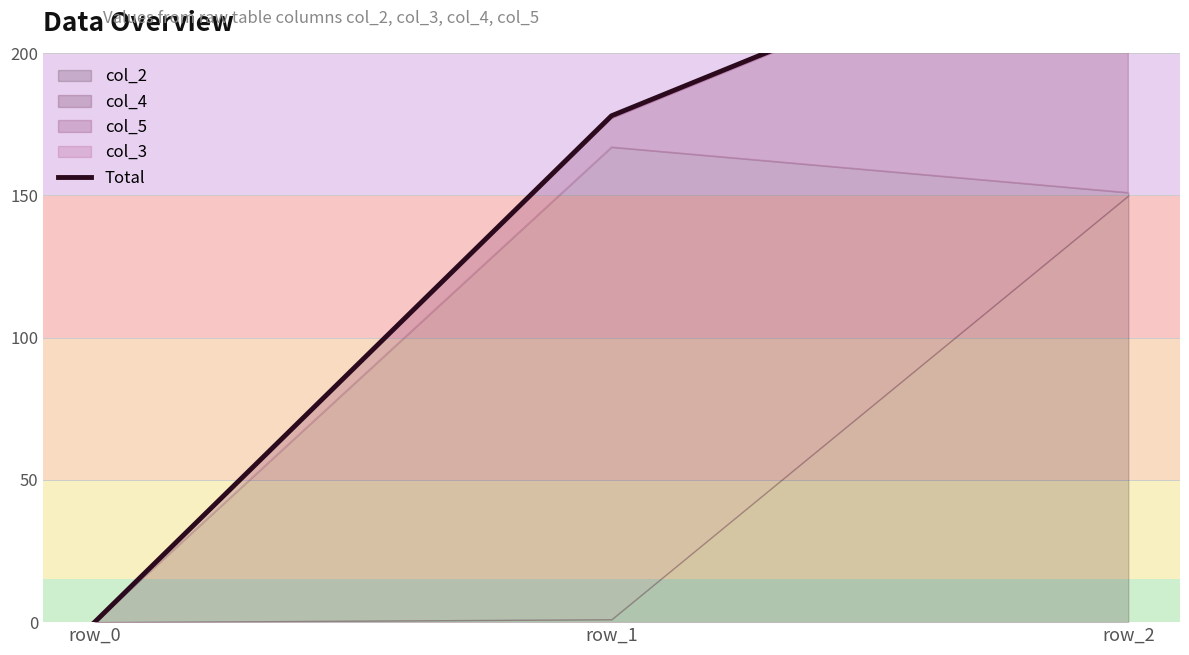

What is the sum of the values at row_1 and row_0?

178